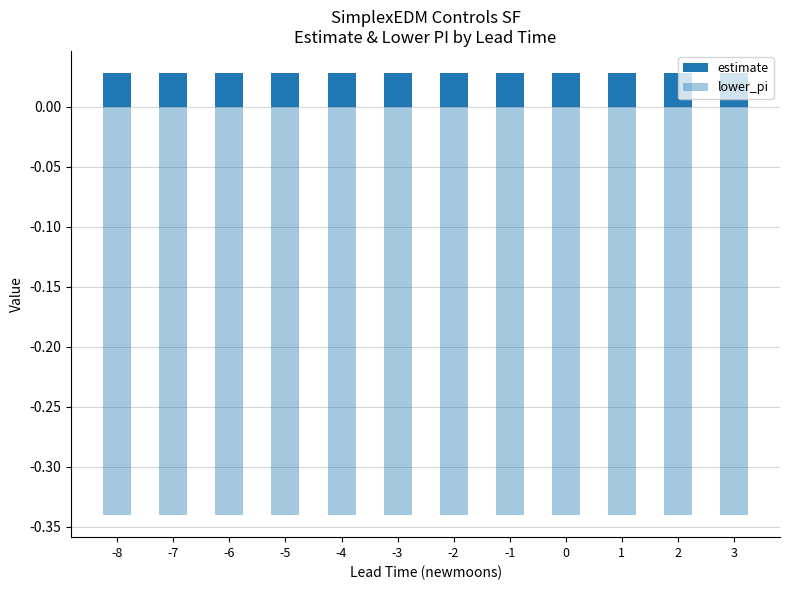

Rank the series by their maximum value, from highest to lowest.

estimate, lower_pi